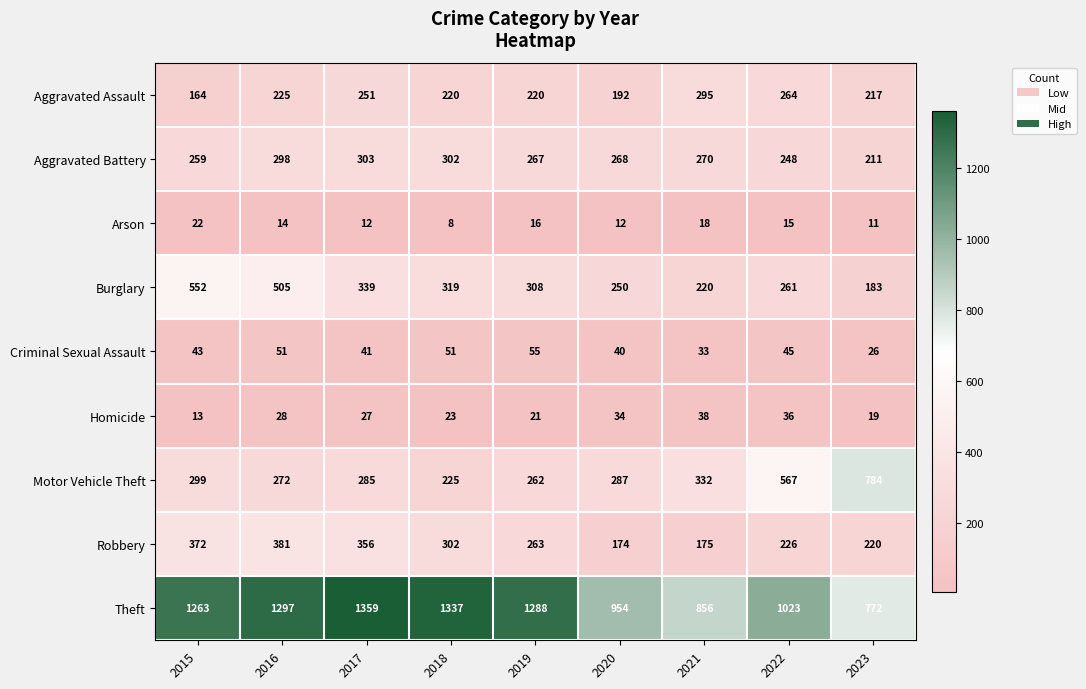

List the labels in order of Aggravated Battery value, largest first.

2017, 2018, 2016, 2021, 2020, 2019, 2015, 2022, 2023